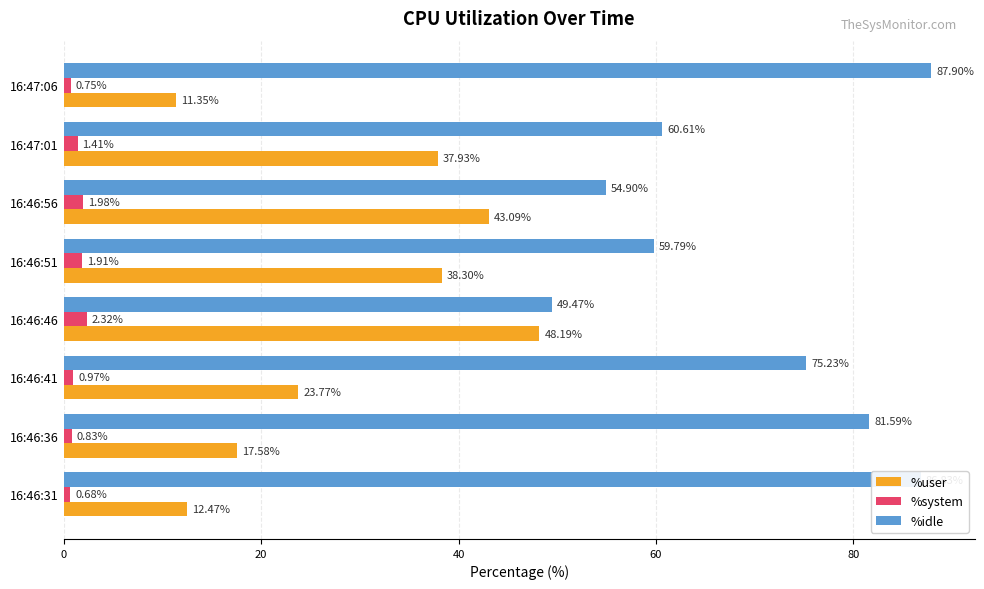

What is the average value of the %user series?

29.1